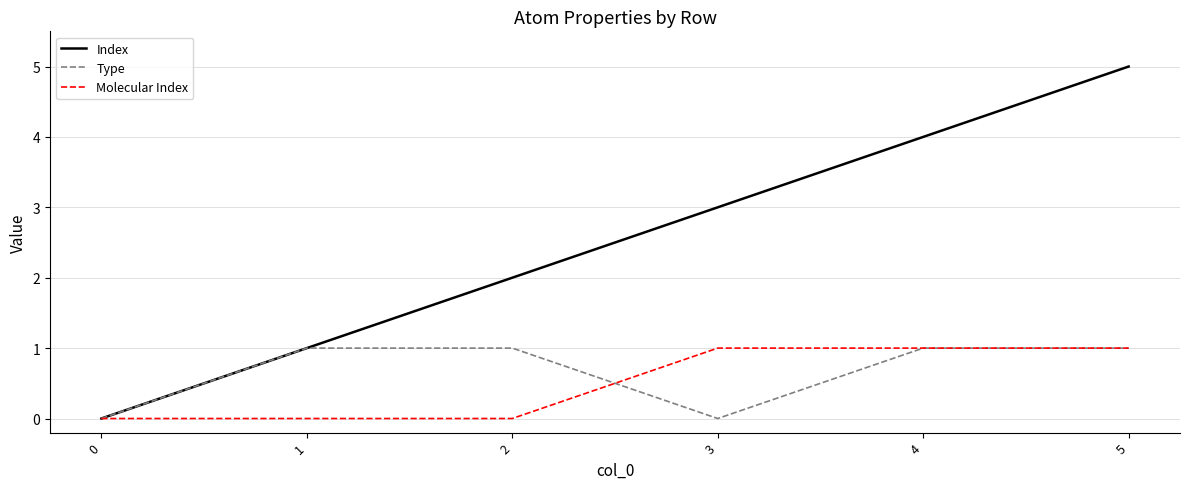

Reading left to right, extract all data points from this chart.

Index: 0	1	2	3	4	5
Type: 0	1	1	0	1	1
Molecular Index: 0	0	0	1	1	1